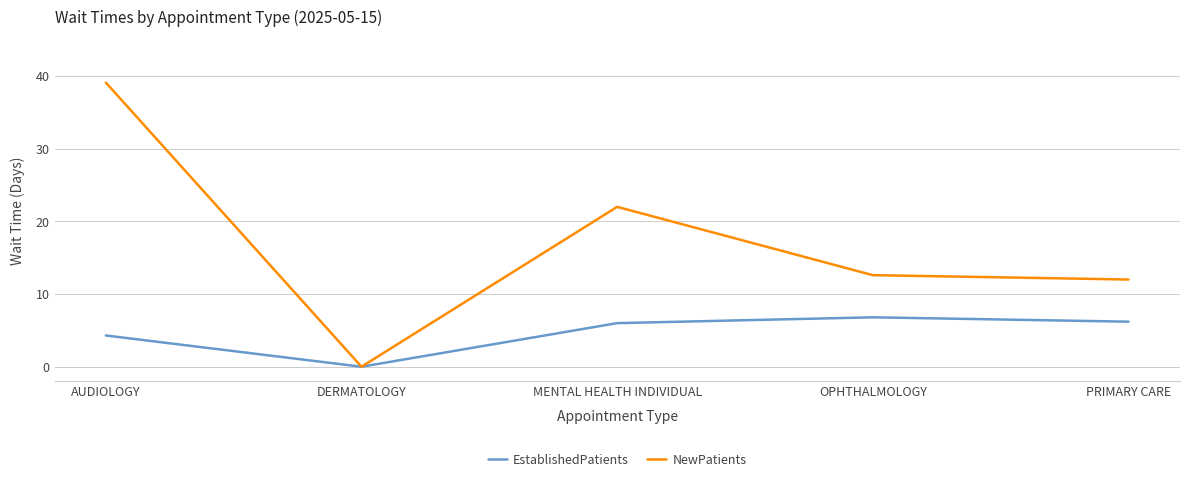

What is the maximum value for NewPatients?

39.1